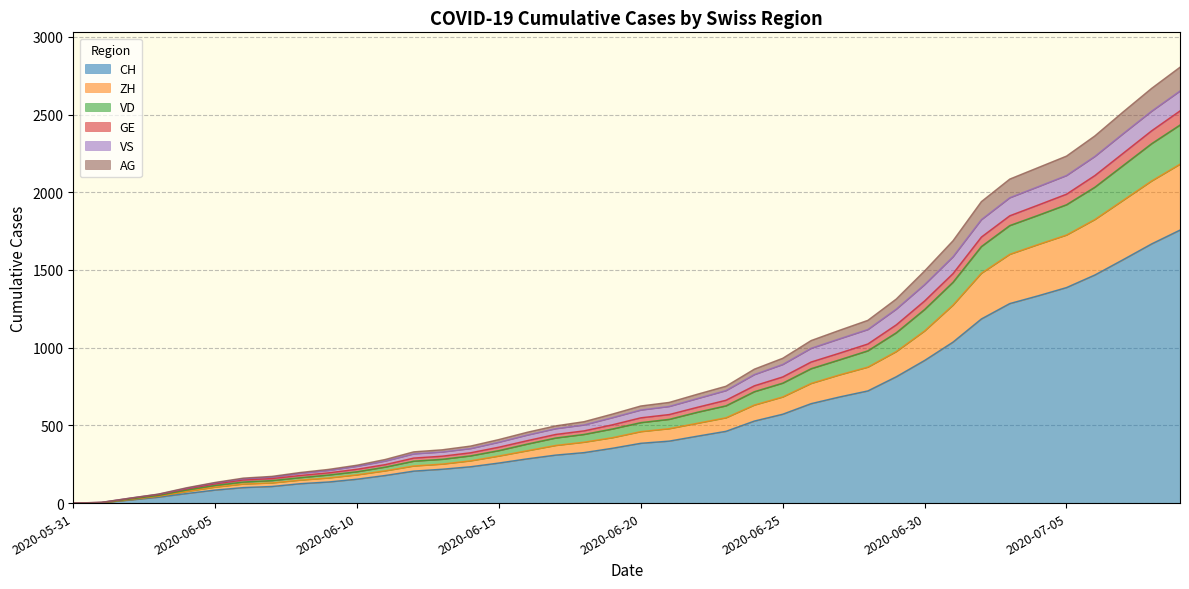

What is the maximum value for CH?

1757